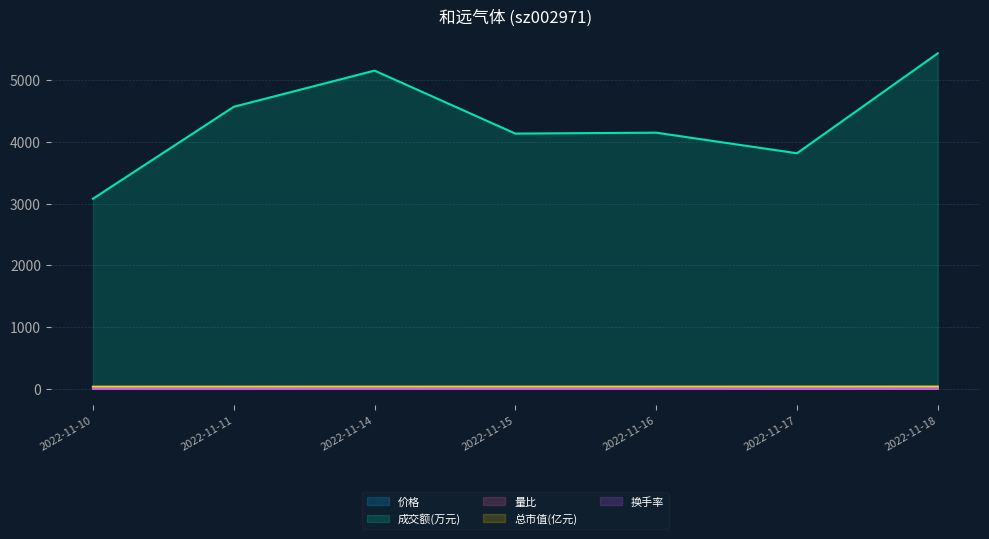

What is the sum of the 成交额(万元) values at 2022-11-18 and 2022-11-10?

8521.0